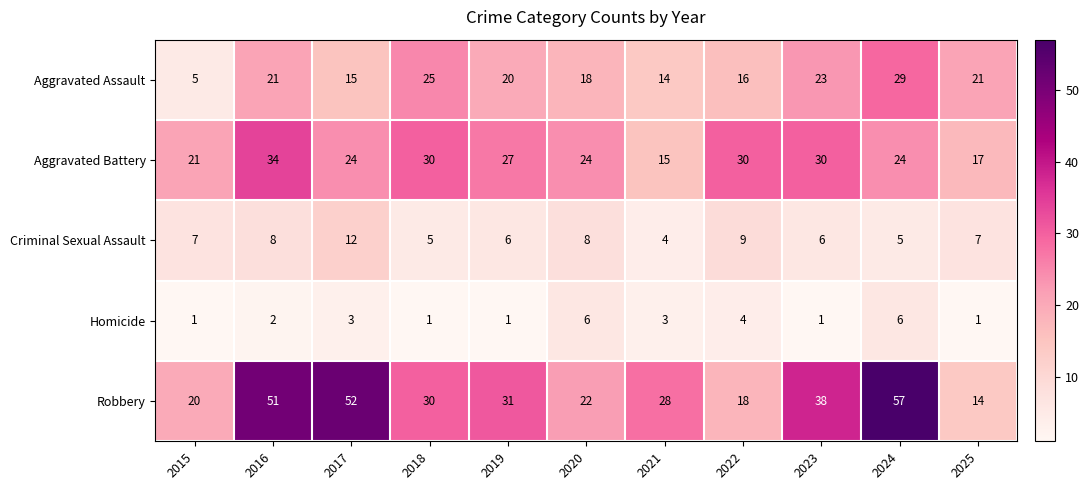

What is the average value of the Robbery series?

33